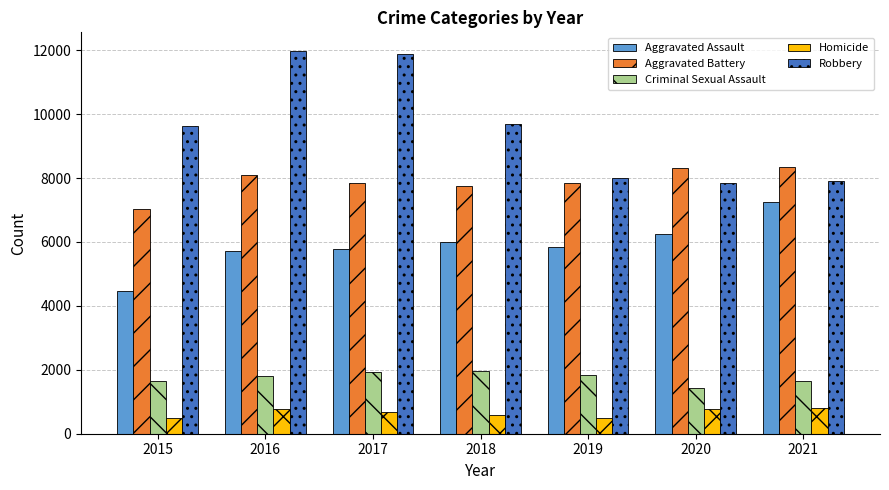

What value does the Aggravated Battery series have at 2016?

8085